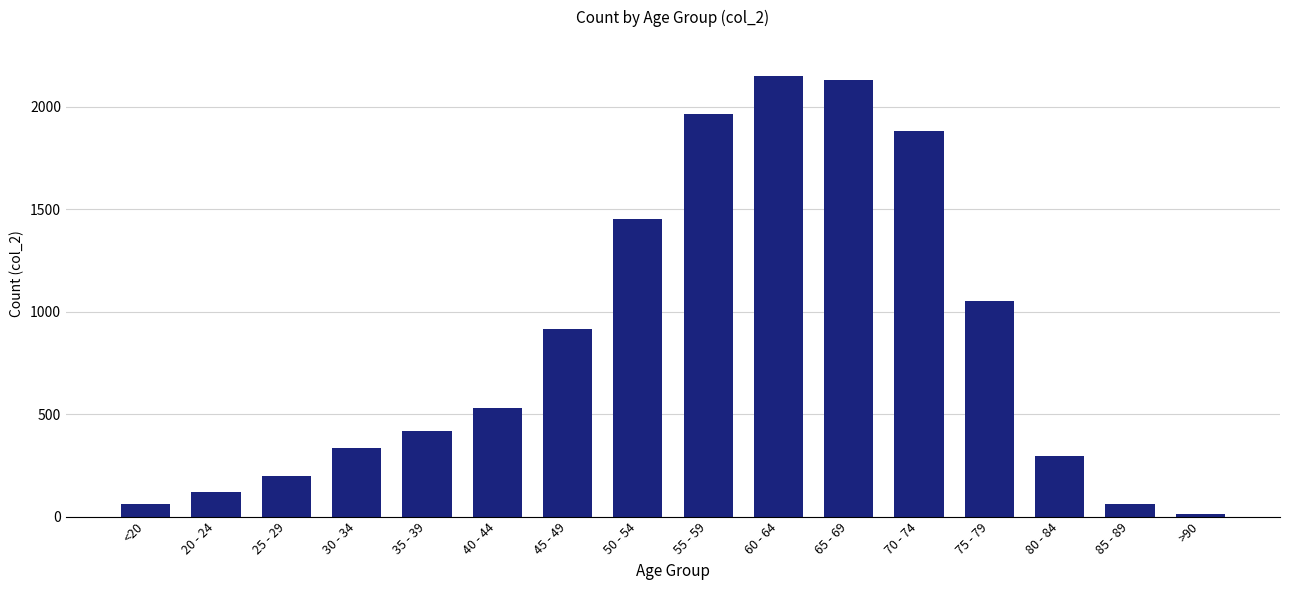

What is the change in value from 60 - 64 to 85 - 89?

-2089